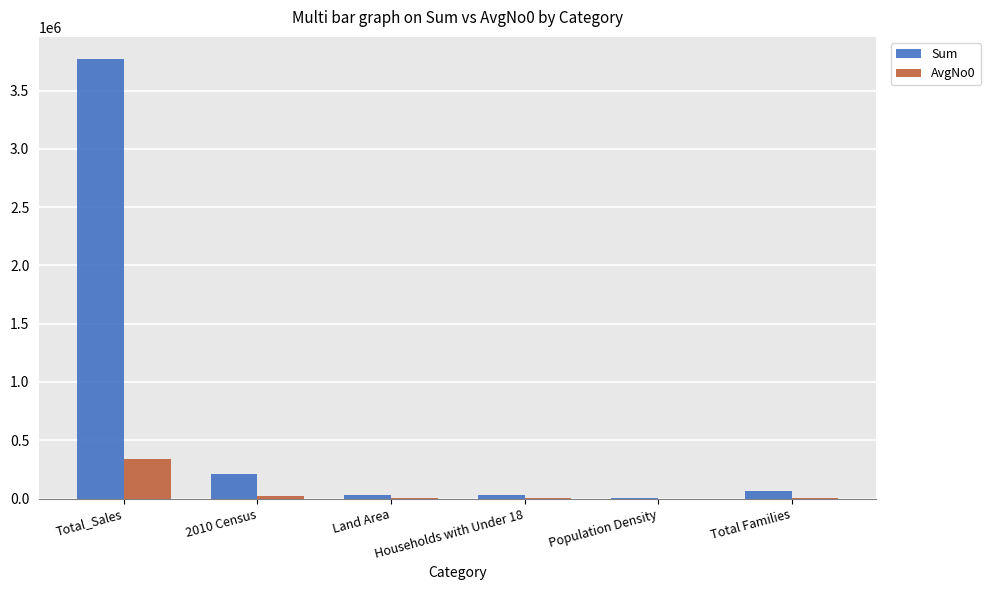

The value of Sum at Total_Sales is 5357897.0. True or false?

False